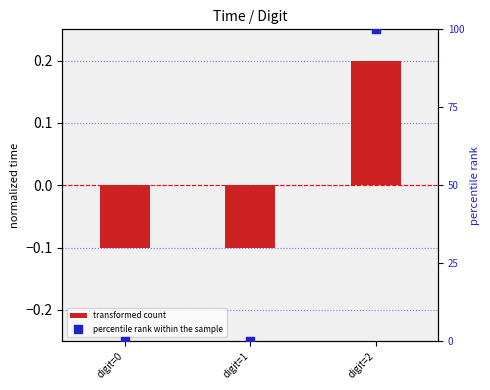

Is the value of percentile rank within the sample at digit=2 greater than the value of transformed count at digit=2?

Yes